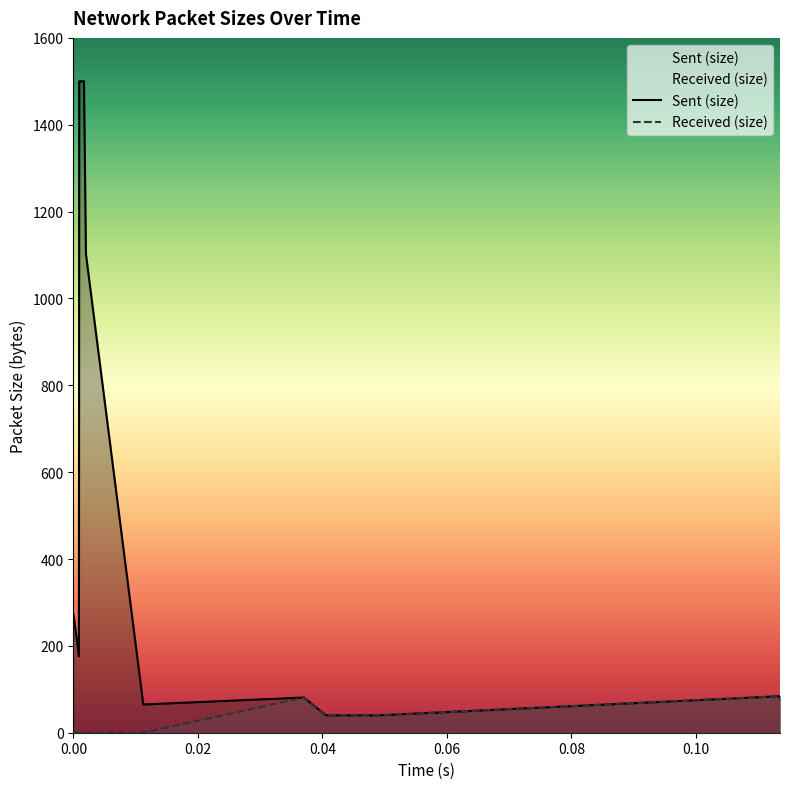

What is the difference between the second highest and second lowest values in the Received (size) series?

81